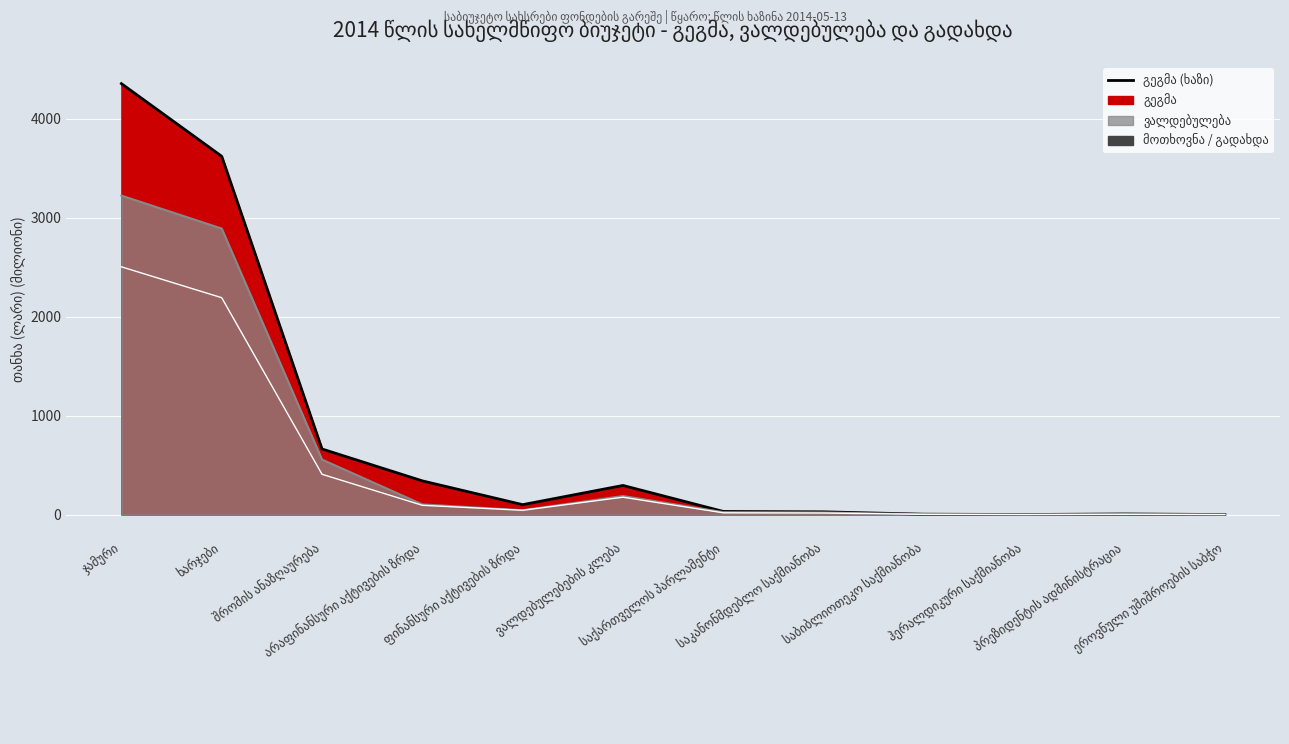

Which has a higher value, ხარჯები or საკანონმდებლო საქმიანობა?

ხარჯები